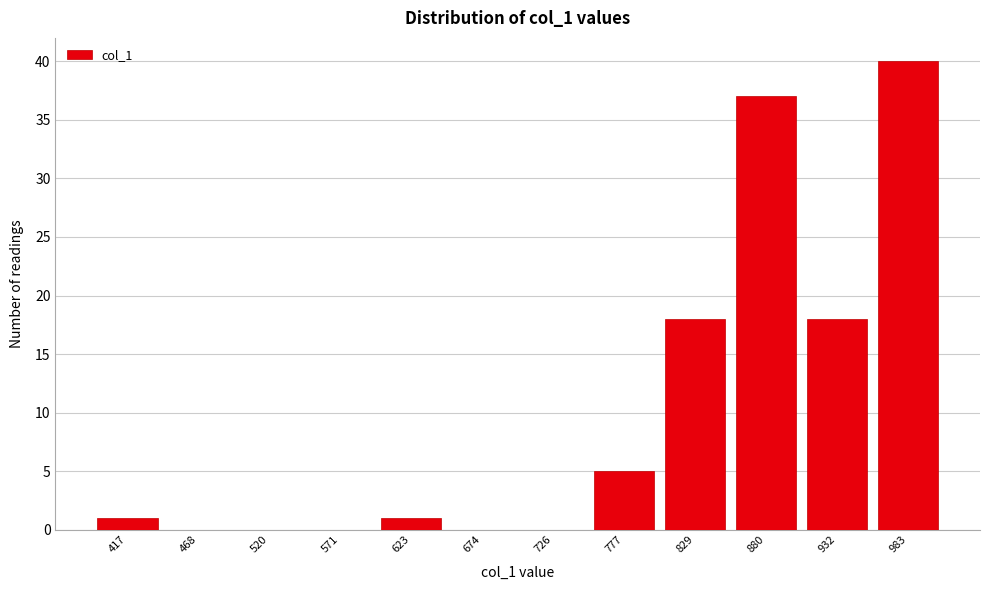

Reading left to right, transcribe all the data shown in this chart.

417=1	468=0	520=0	571=0	623=1	674=0	726=0	777=5	829=18	880=37	932=18	983=40